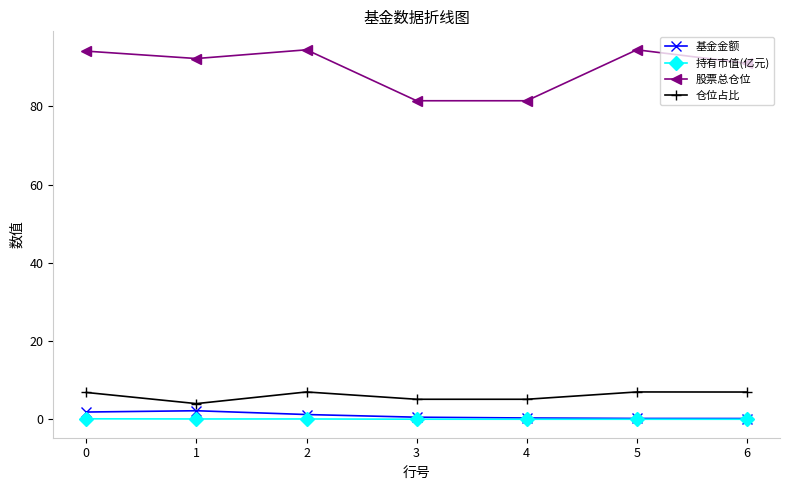

The 股票总仓位 series shows 127.6 at 0. True or false?

False